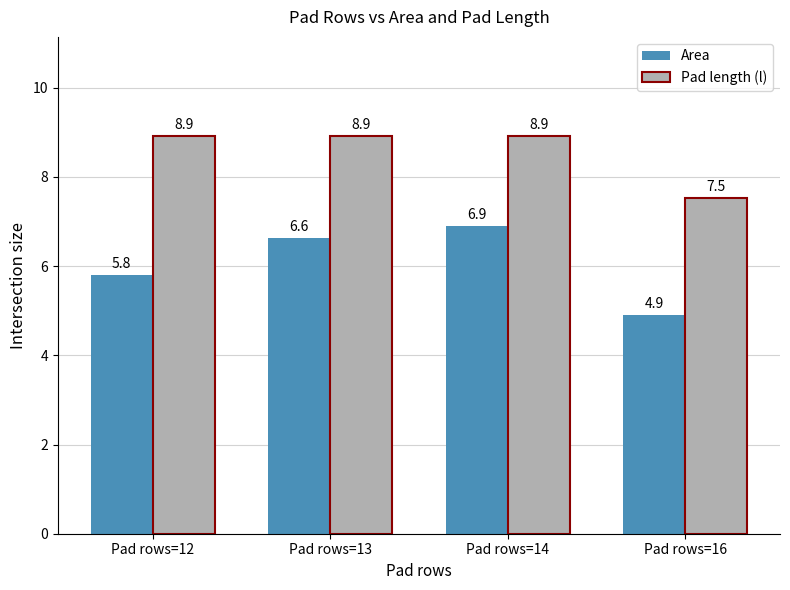

How many bars are there in each group?

2